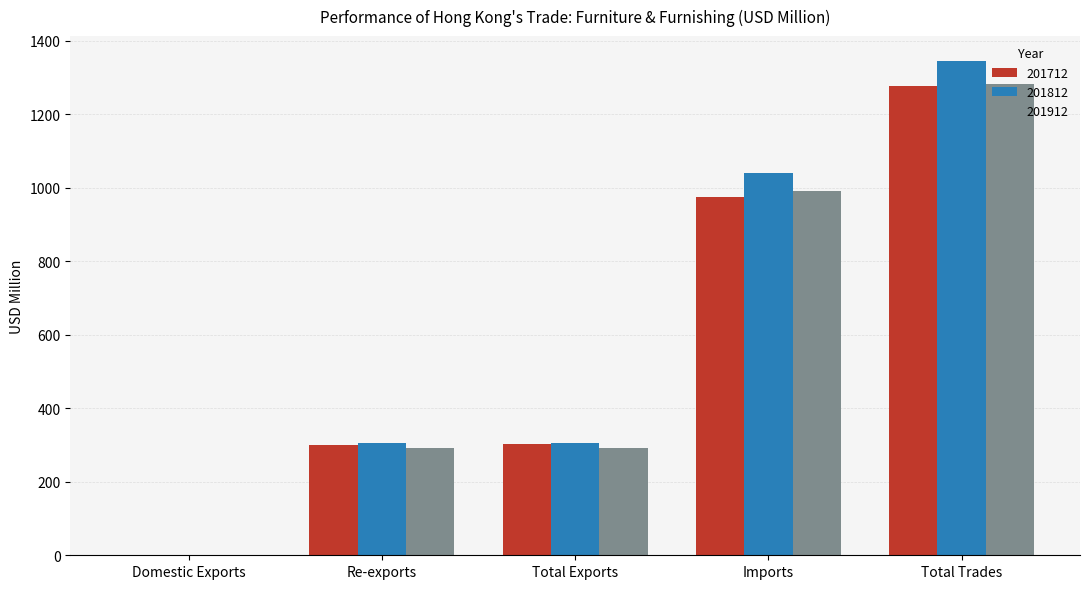

The 201712 series shows 113.1 at Total Exports. True or false?

False